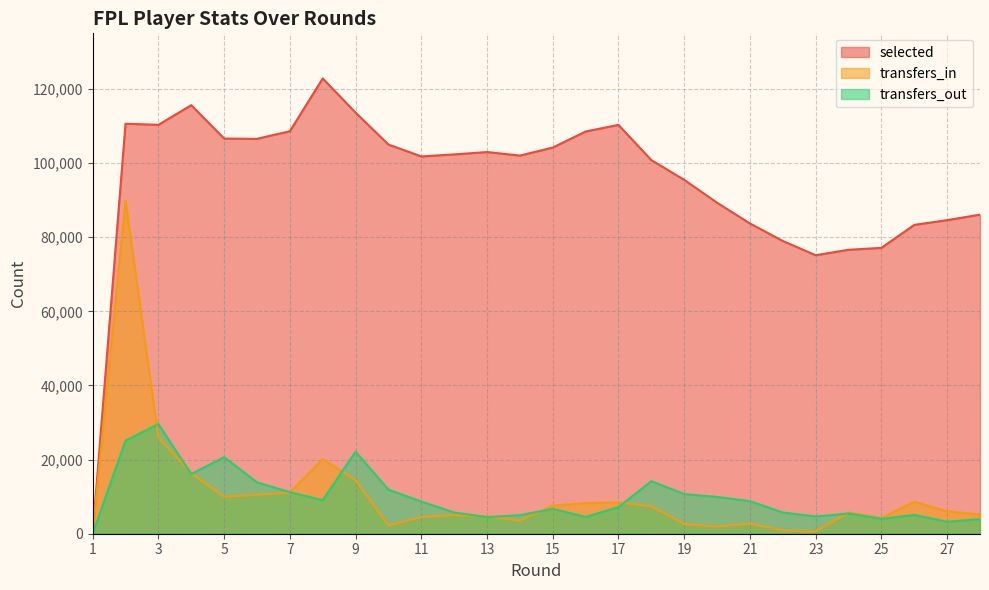

The value of transfers_in at 26 is 8619. True or false?

True